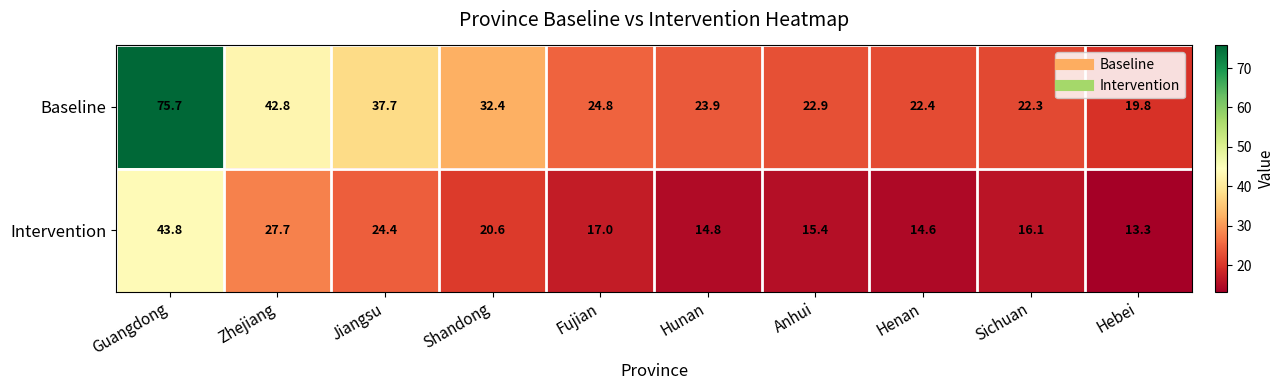

Read the Baseline value at Zhejiang.

42.8